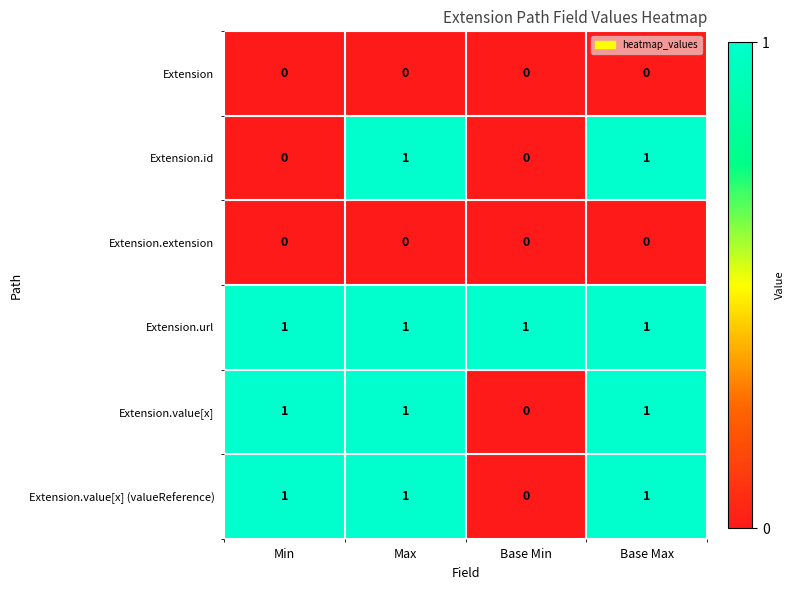

Is the value of Extension.extension at Base Min greater than the value of Extension.value[x] at Base Max?

No